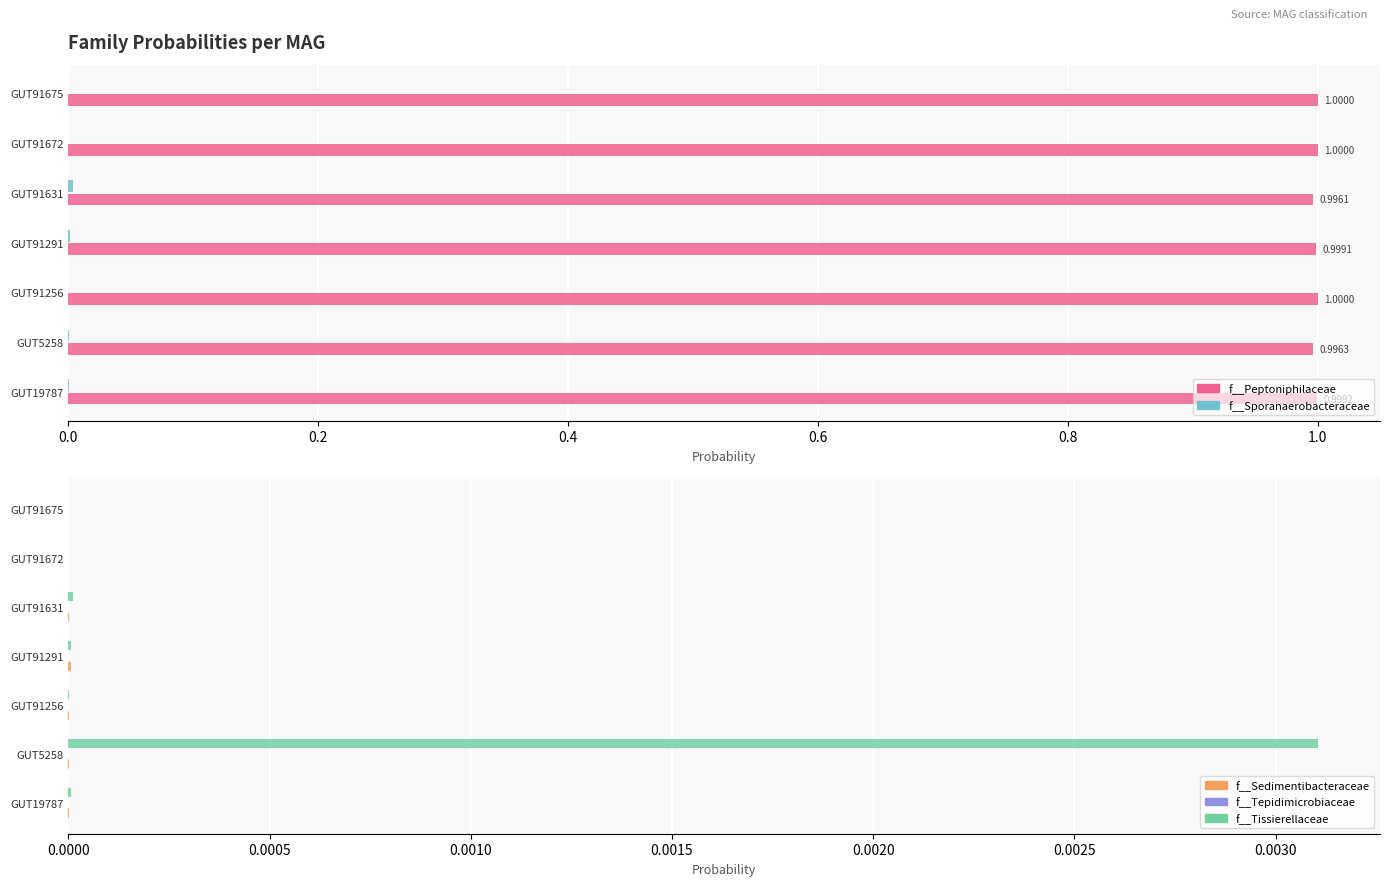

Is it true that f__Peptoniphilaceae equals 0.3 at GUT91291?

False